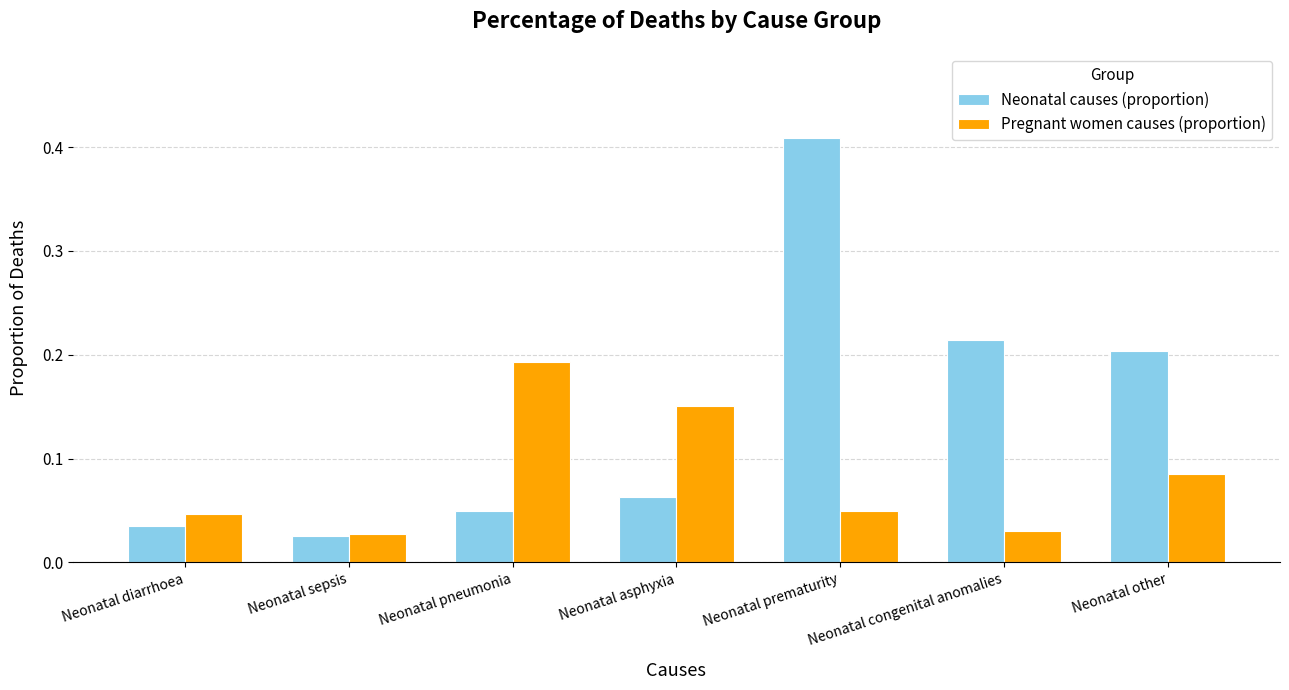

Which series changed the most between Neonatal diarrhoea and Neonatal pneumonia?

Pregnant women causes (proportion)